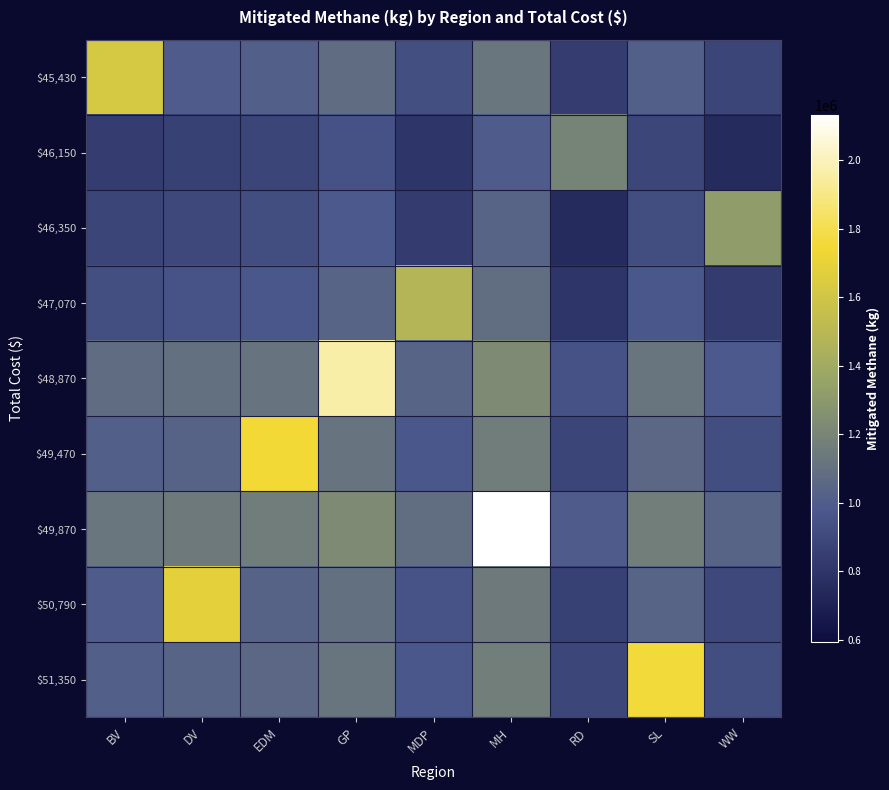

Reading right to left, extract all data points from this chart.

$45,430: WW=881683.4	SL=1014395.3	RD=843631.2	MH=1125629.3	MDP=930595.8	GP=1075718.6	EDM=1011532.2	DV=991685.4	BV=1621589.4
$46,150: WW=752360.9	SL=885072.9	RD=1190514.5	MH=996306.8	MDP=801273.4	GP=946396.1	EDM=882209.8	DV=862363.0	BV=843631.2
$46,350: WW=1317355.2	SL=923125.1	RD=752360.9	MH=1034359.1	MDP=839325.6	GP=984448.4	EDM=920262.0	DV=900415.2	BV=881683.4
$47,070: WW=839325.6	SL=972037.5	RD=801273.4	MH=1083271.5	MDP=1480396.7	GP=1033360.8	EDM=969174.4	DV=949327.6	BV=930595.8
$48,870: WW=984448.4	SL=1117160.3	RD=946396.1	MH=1228394.3	MDP=1033360.8	GP=1964139.4	EDM=1114297.2	DV=1094450.4	BV=1075718.6
$49,470: WW=920262.0	SL=1052973.9	RD=882209.8	MH=1164207.9	MDP=969174.4	GP=1114297.2	EDM=1750184.7	DV=1030264.1	BV=1011532.2
$49,870: WW=1034359.1	SL=1167071.0	RD=996306.8	MH=2130508.3	MDP=1083271.5	GP=1228394.3	EDM=1164207.9	DV=1144361.1	BV=1125629.3
$50,790: WW=900415.2	SL=1033127.1	RD=862363.0	MH=1144361.1	MDP=949327.6	GP=1094450.4	EDM=1030264.1	DV=1684028.8	BV=991685.4
$51,350: WW=923125.1	SL=1759728.4	RD=885072.9	MH=1167071.0	MDP=972037.5	GP=1117160.3	EDM=1052973.9	DV=1033127.1	BV=1014395.3